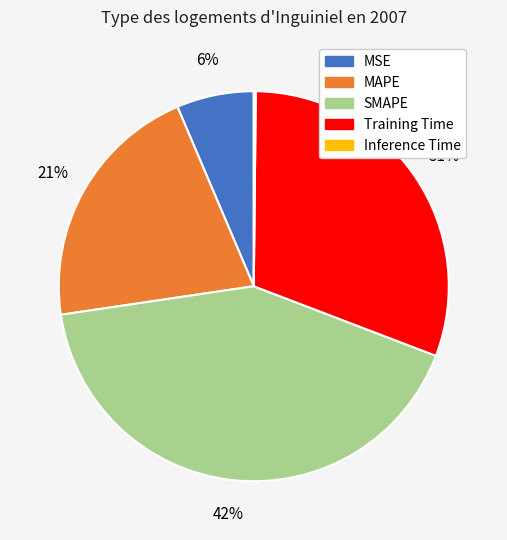

Which category has the biggest portion of the pie?

SMAPE